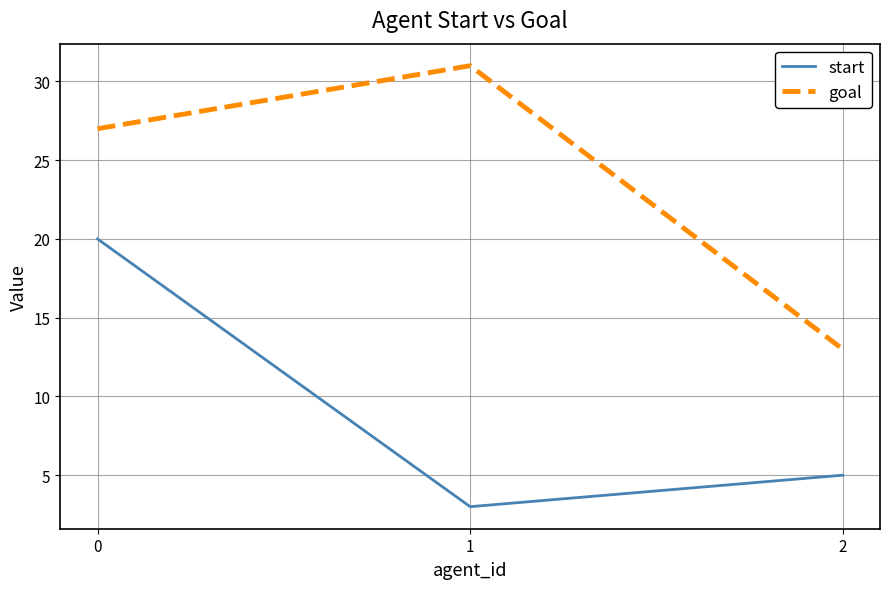

Count the number of data series in this chart.

2